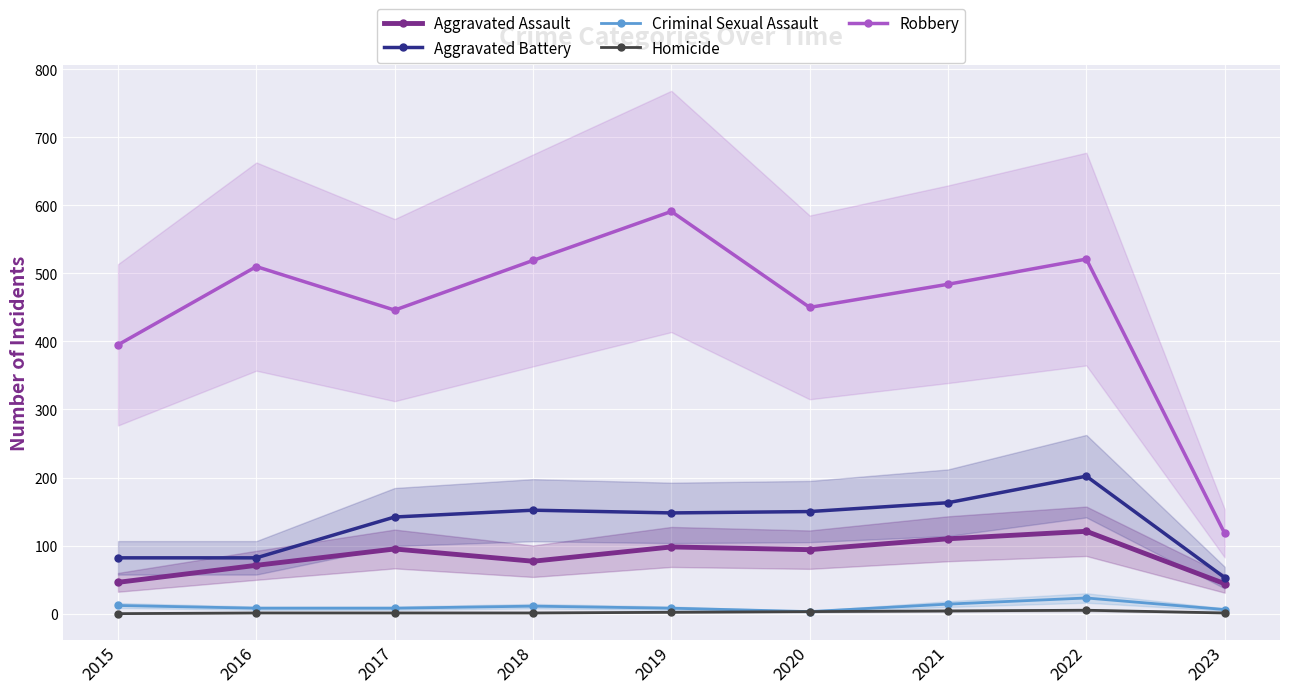

What is the sum of the Aggravated Assault values at 2021 and 2018?

187